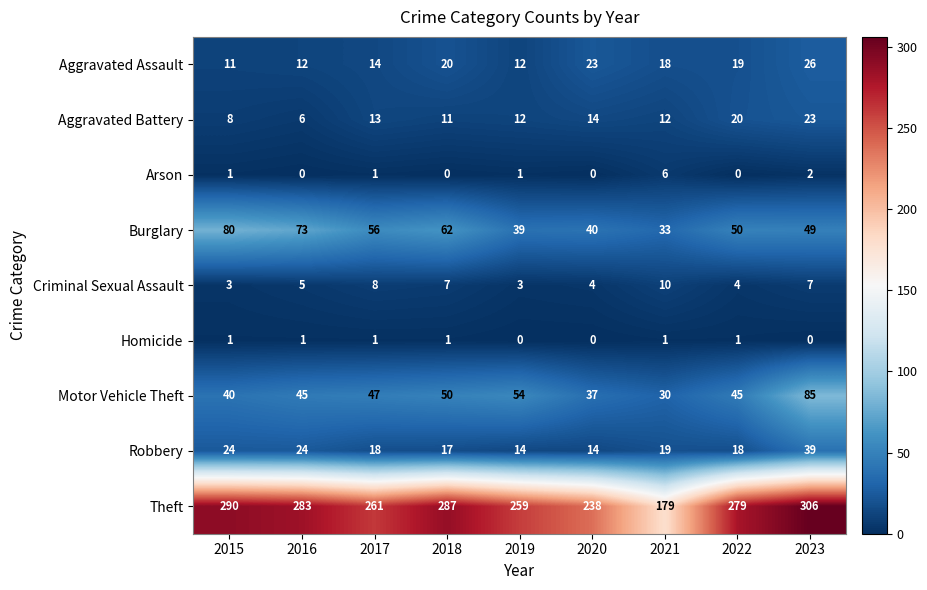

What is the spread (max minus min) of values at 2021?

178